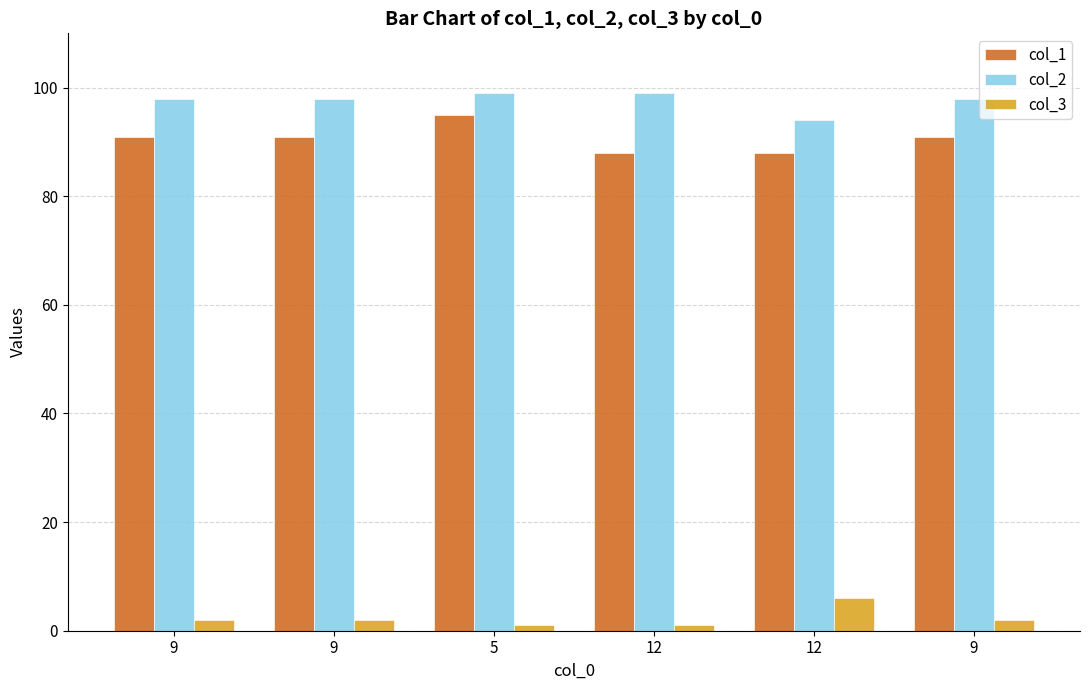

What is the difference between the maximum and minimum values in the col_1 series?

7